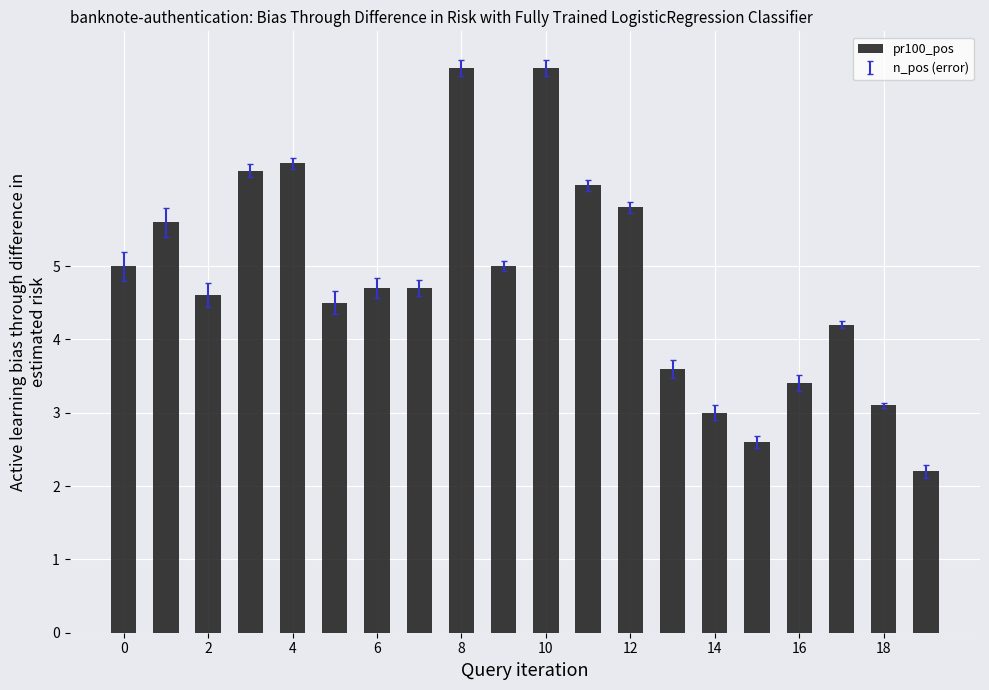

What is the difference between the maximum and minimum values?

5.5